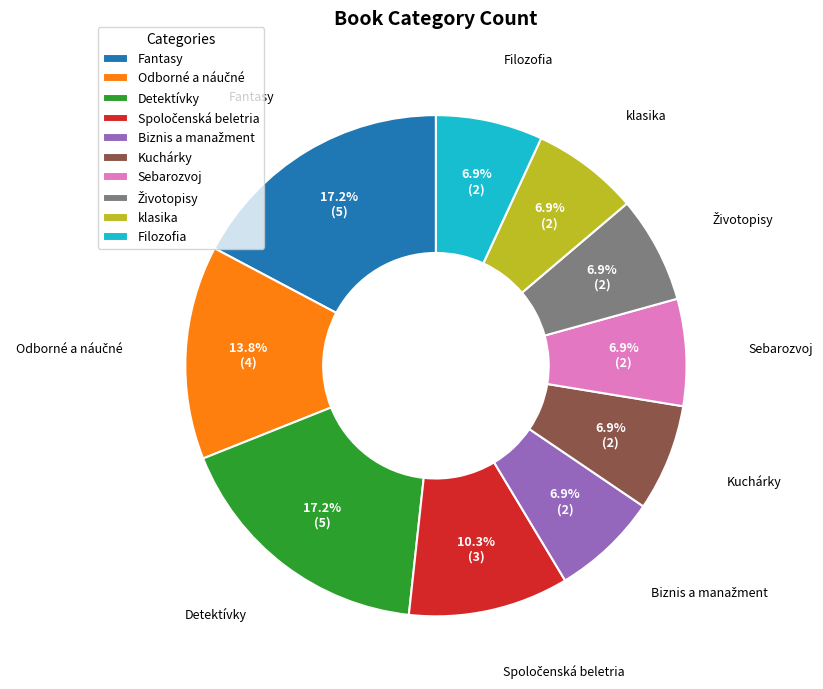

Combined, what portion of the pie is Filozofia and Detektívky?

24.1%